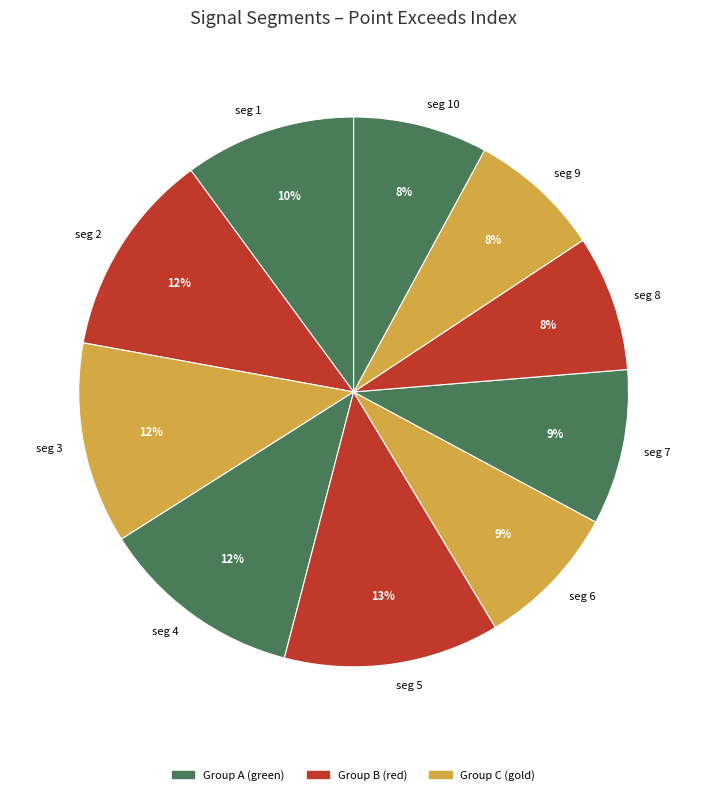

How many slices are in this pie chart?

10